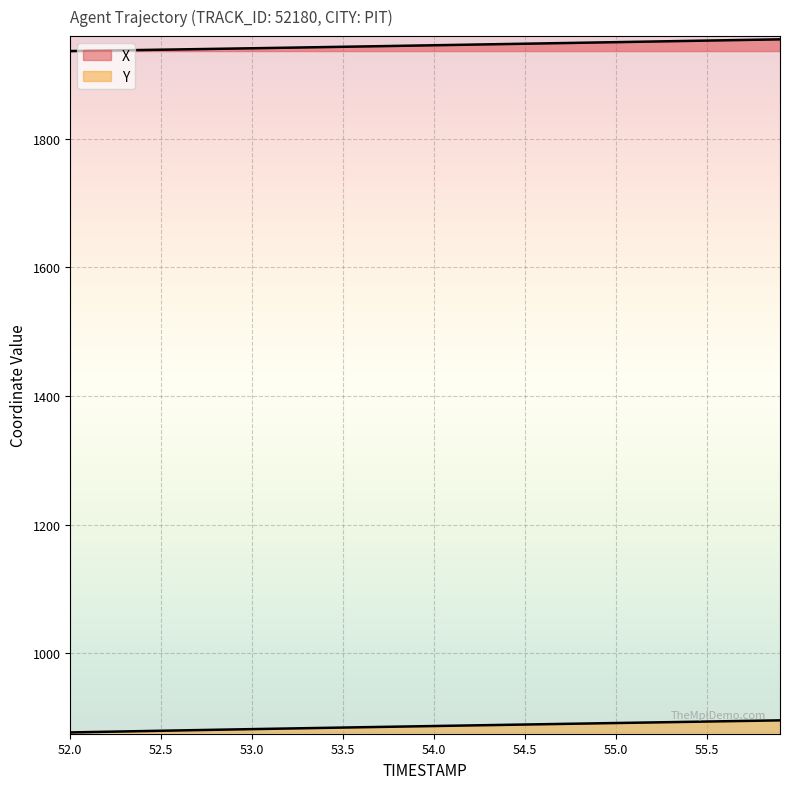

How many values in the Y series exceed 886?

21